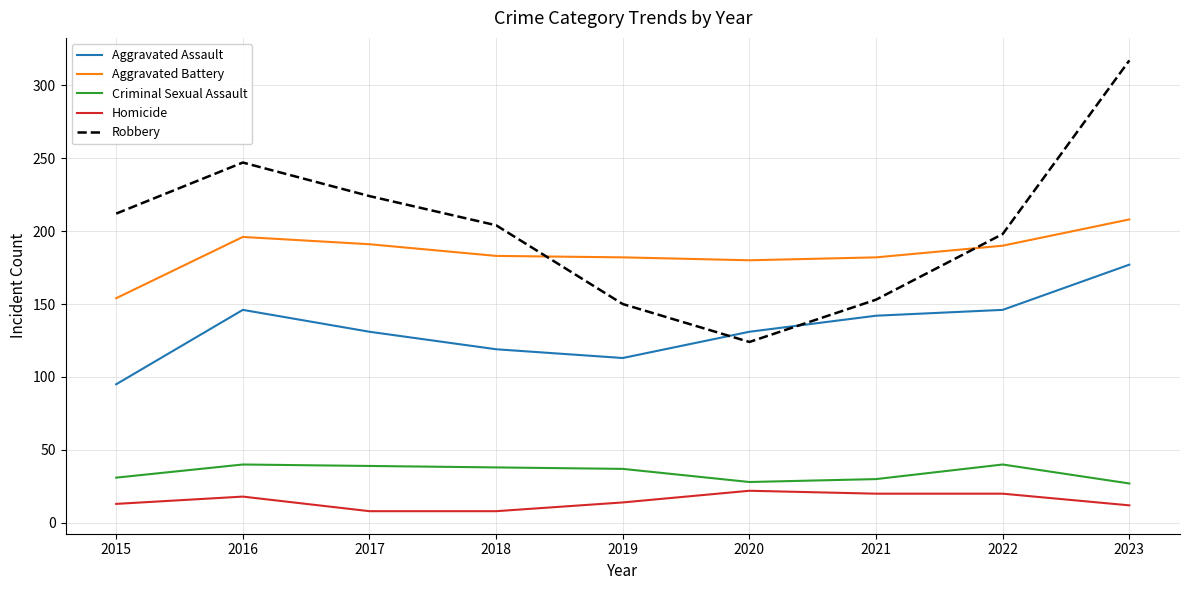

How many interior local peaks does the Robbery series have?

1